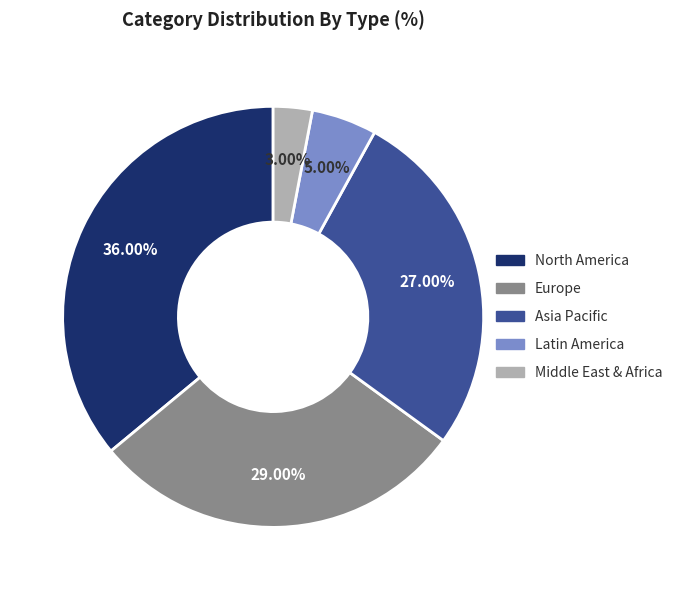

Is there any slice that represents more than half of the pie?

No